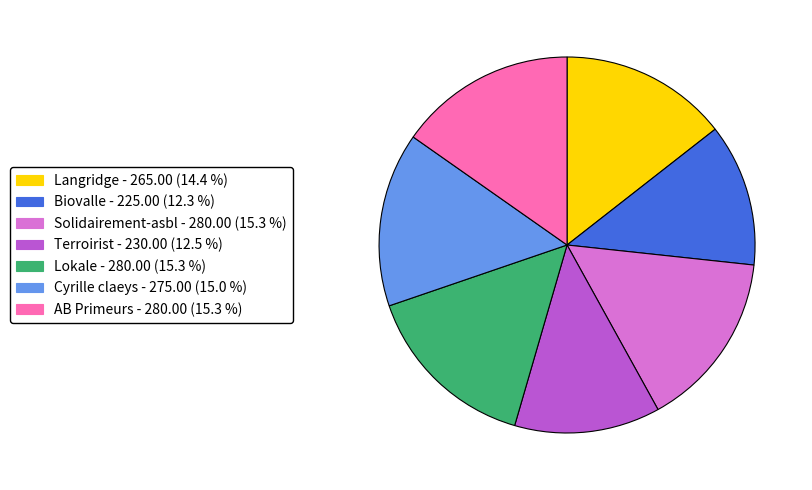

Is the sum of Solidairement-asbl - 280.00 (15.3 %) and Langridge - 265.00 (14.4 %) greater than half?

No